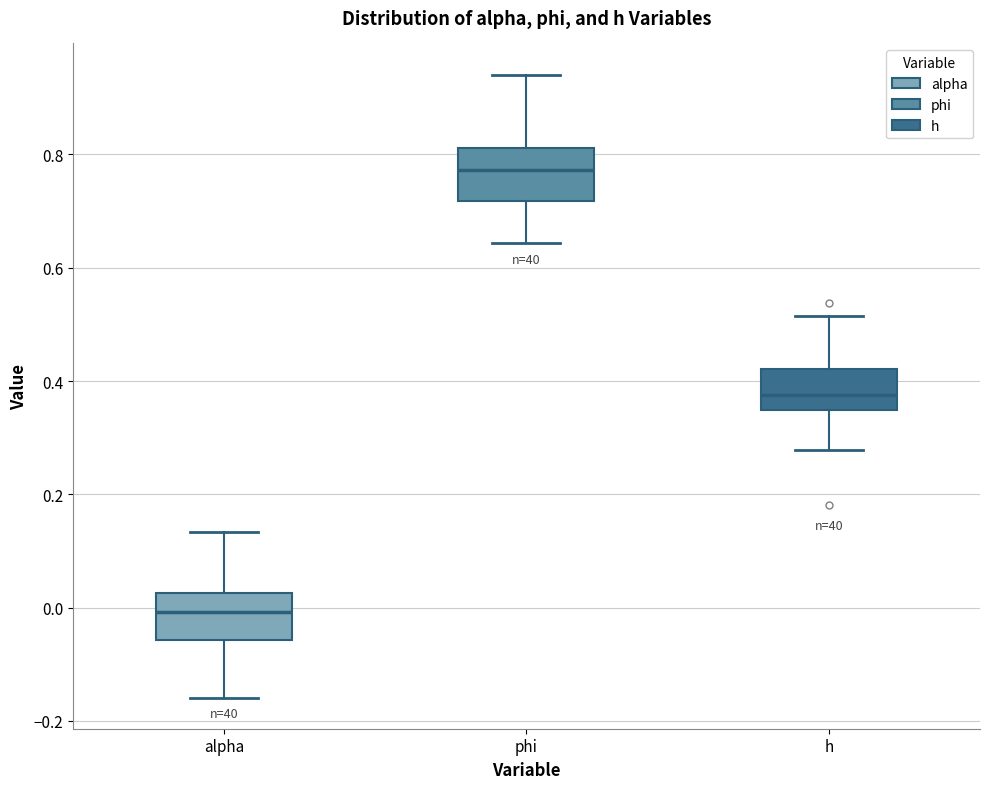

Where is the upper edge of the box for phi on the y-axis? The values are not printed on the chart, so give them approximately, as read against the axis.

0.82